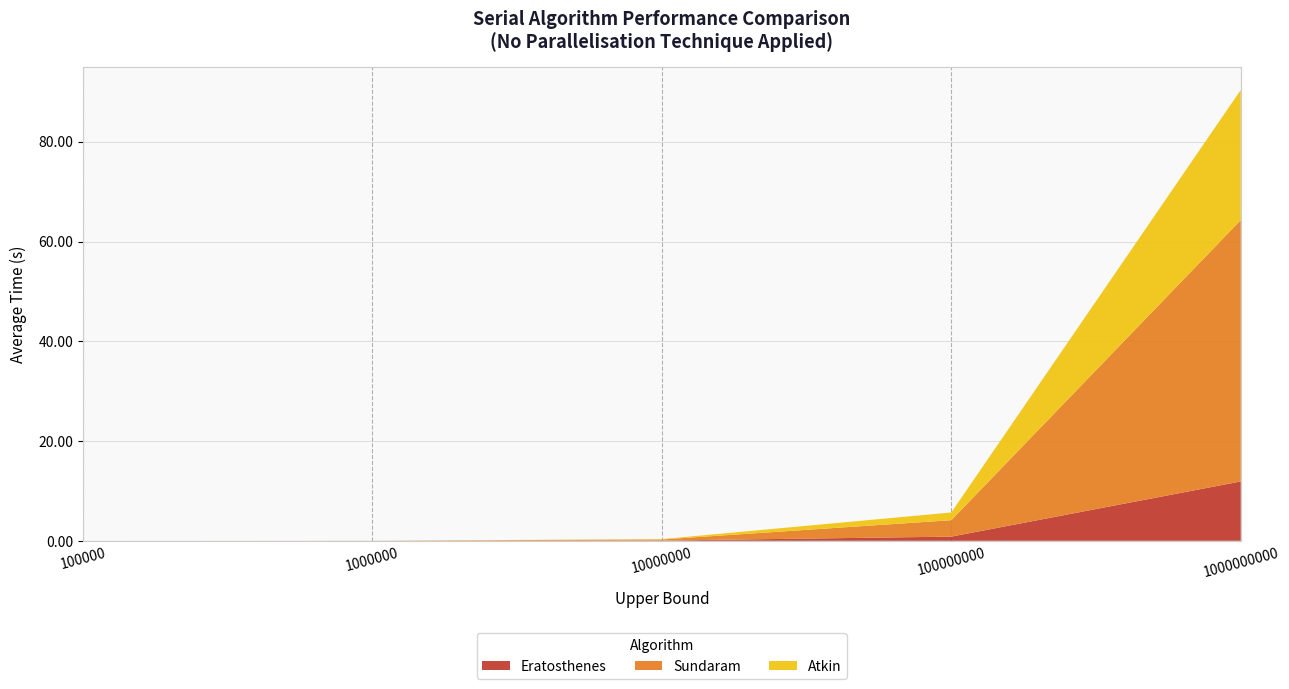

Reading left to right, transcribe all the data shown in this chart.

Eratosthenes: 0.0	0.0	0.0	0.8	11.9
Sundaram: 0.0	0.0	0.2	3.3	52.4
Atkin: 0.0	0.0	0.1	1.5	26.1